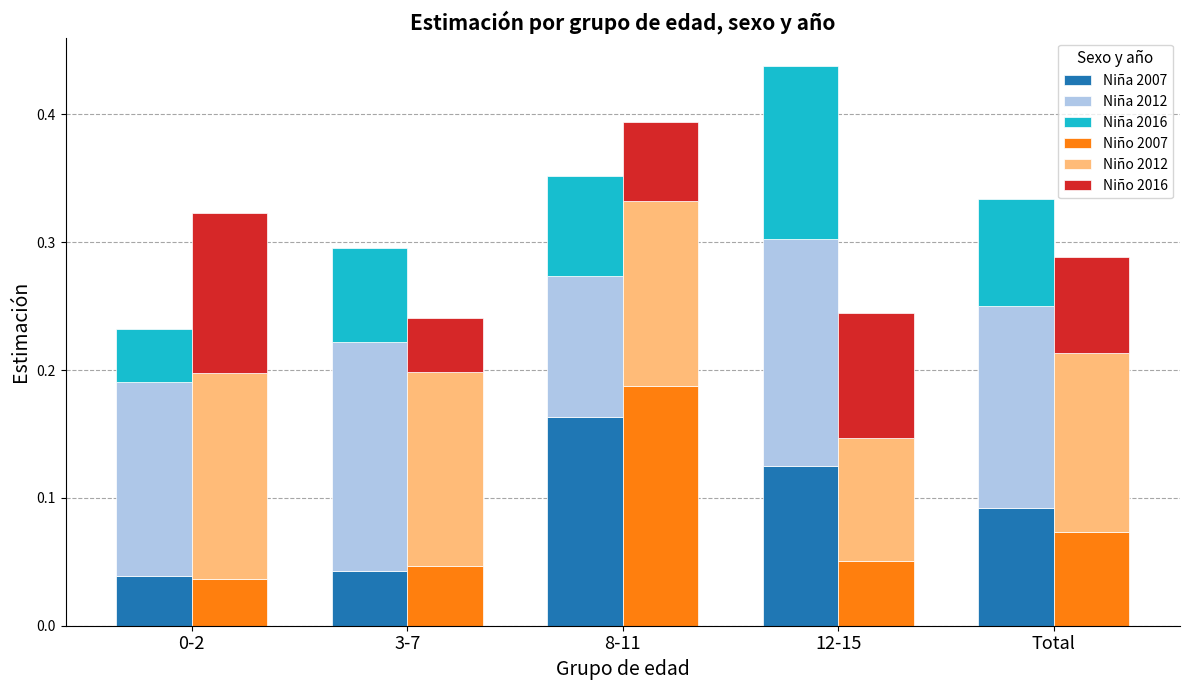

How many categories are shown in the chart?

5